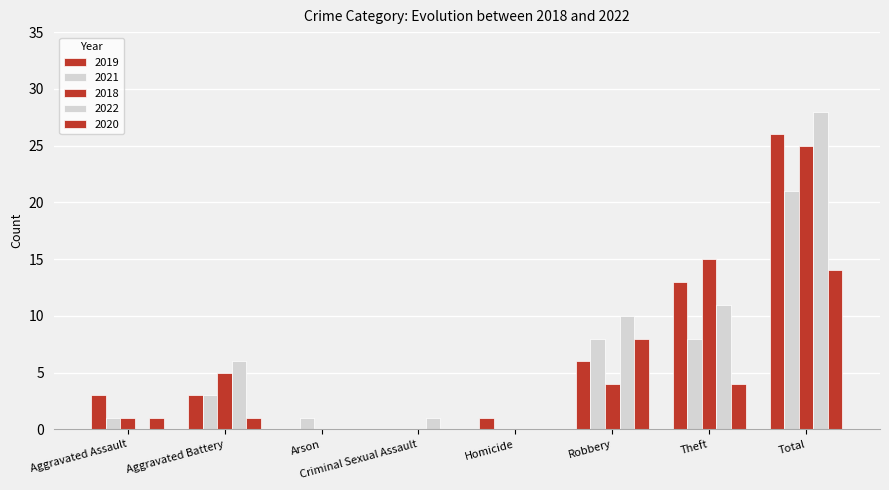

The value of 2019 at Total is 26. True or false?

True